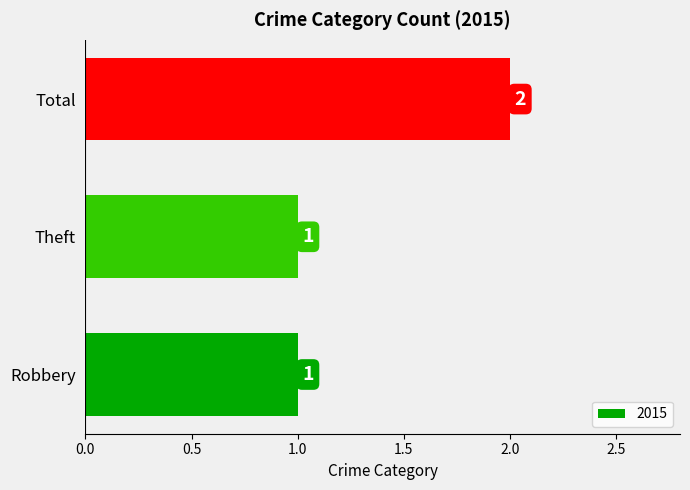

How many values are between 1 and 2?

3